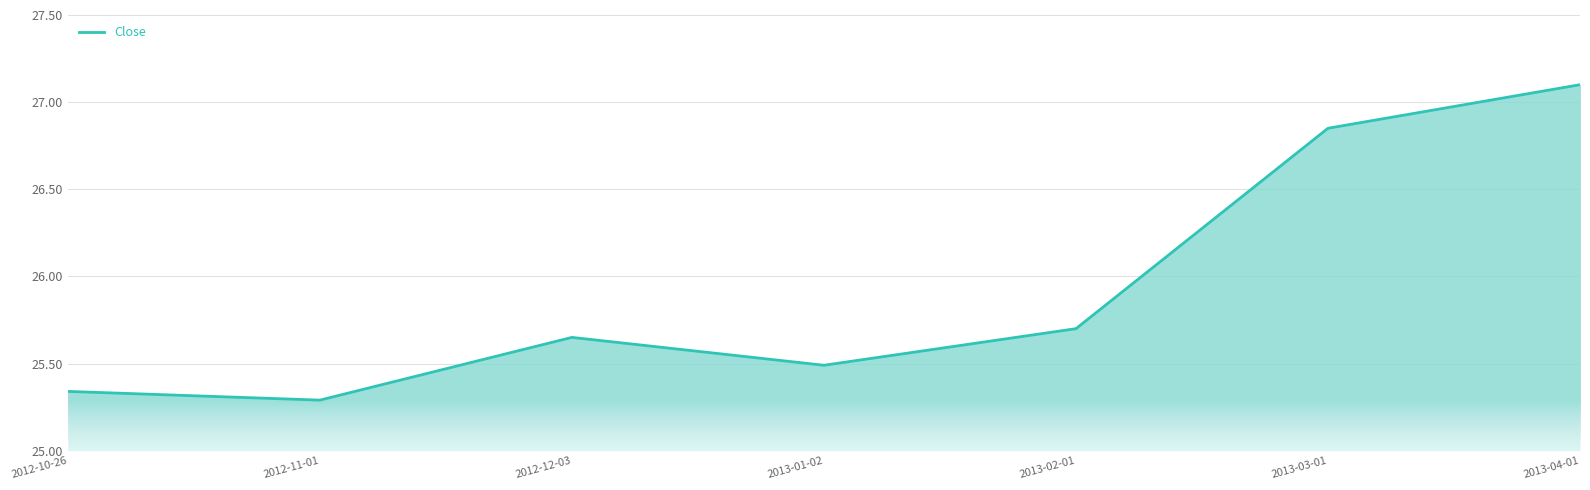

True or false: the data shows 25.3 at 2012-11-01.

True